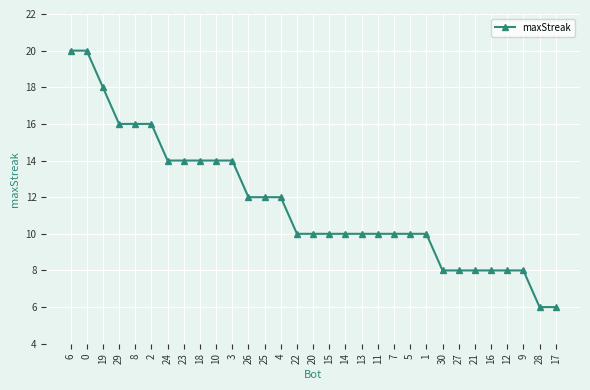

What value does the data have at 24, to the nearest 5?

15